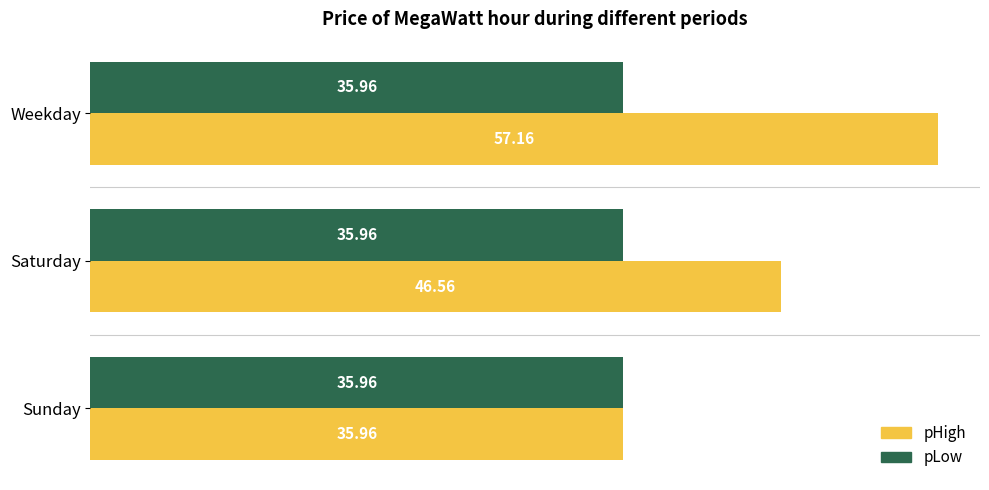

What is the difference between the maximum and minimum values in the pHigh series?

21.2